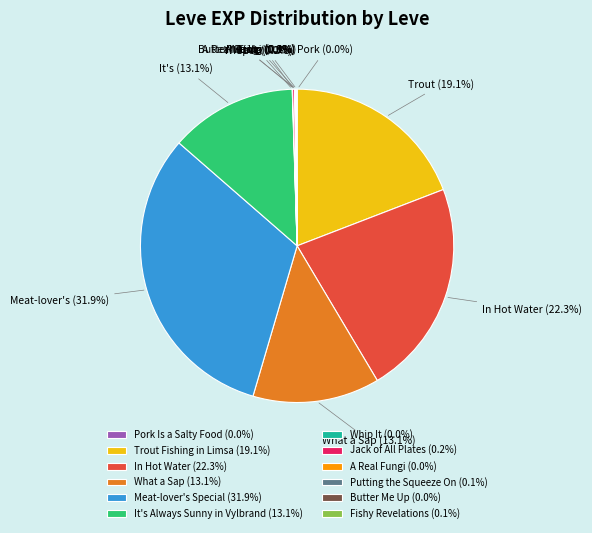

What percentage is NOT represented by Meat-lover's Special (31.9%)?

68.1%